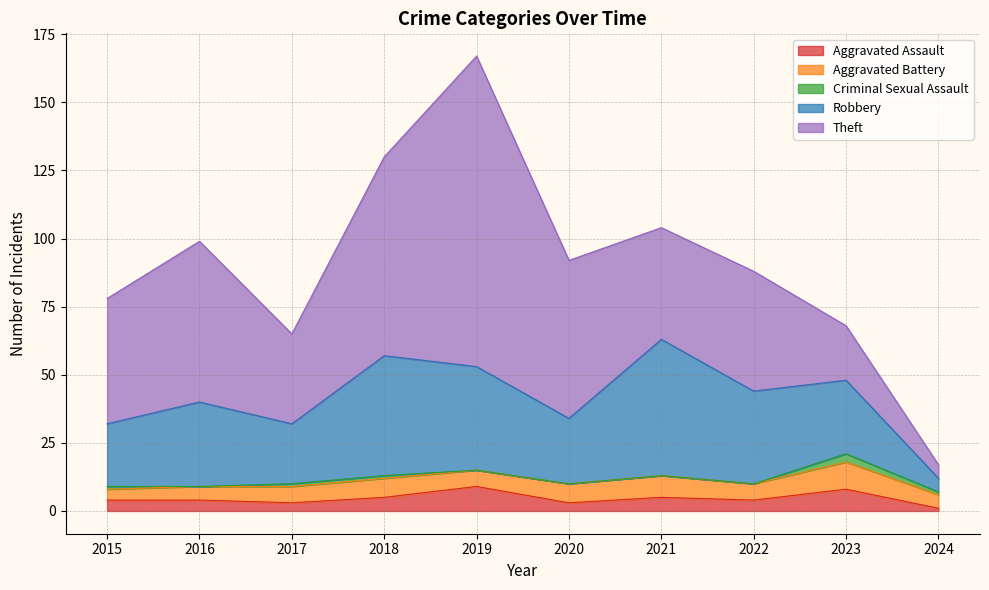

Is it true that Aggravated Battery equals 7 at 2024?

False